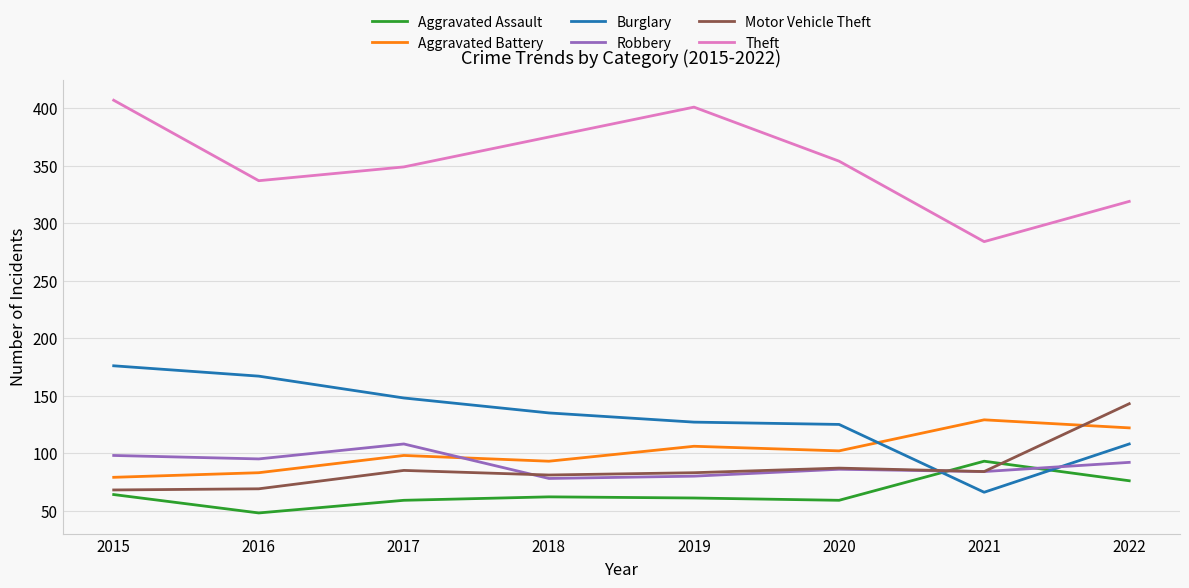

What value does the Burglary series have at 2019?

127